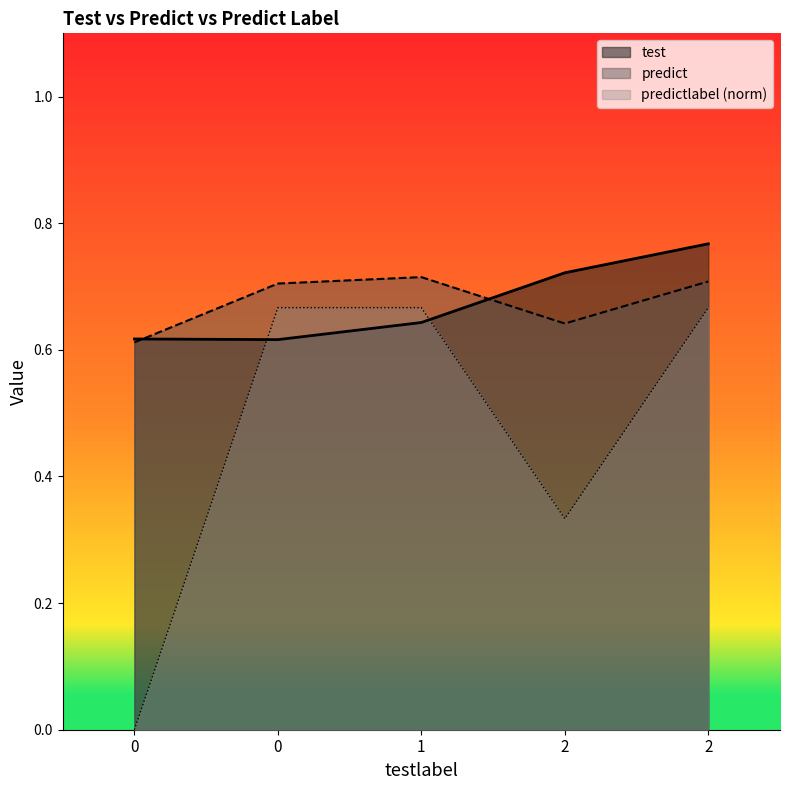

How many predict values are between 0 and 1?

5